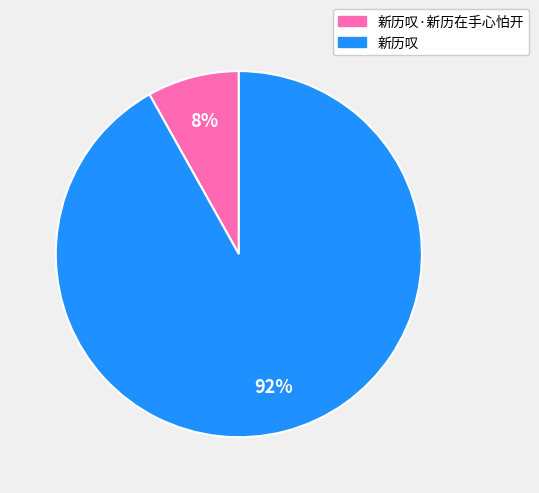

To the nearest percent, what percentage of the pie is 新历叹?

92%